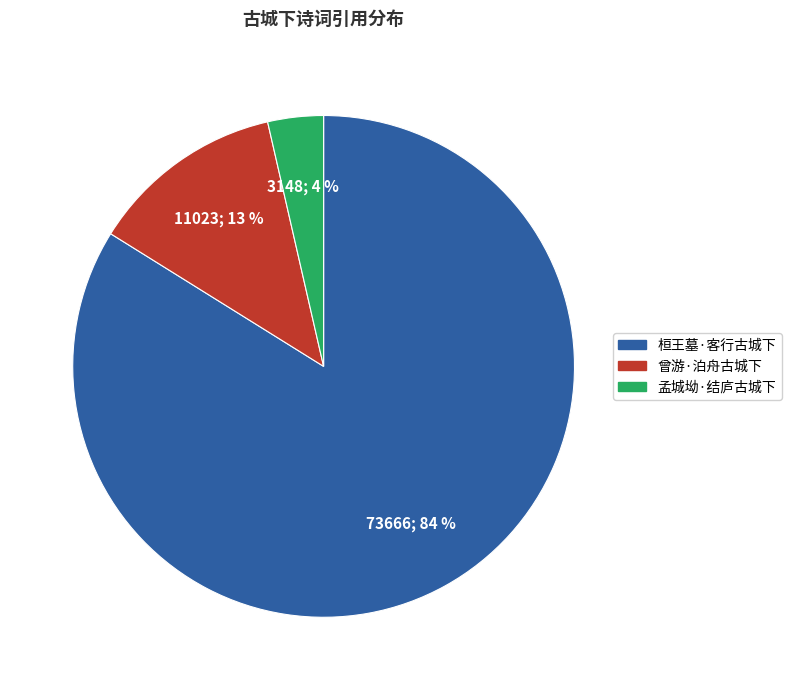

True or false: 曾游·泊舟古城下 accounts for 21% of the total.

False